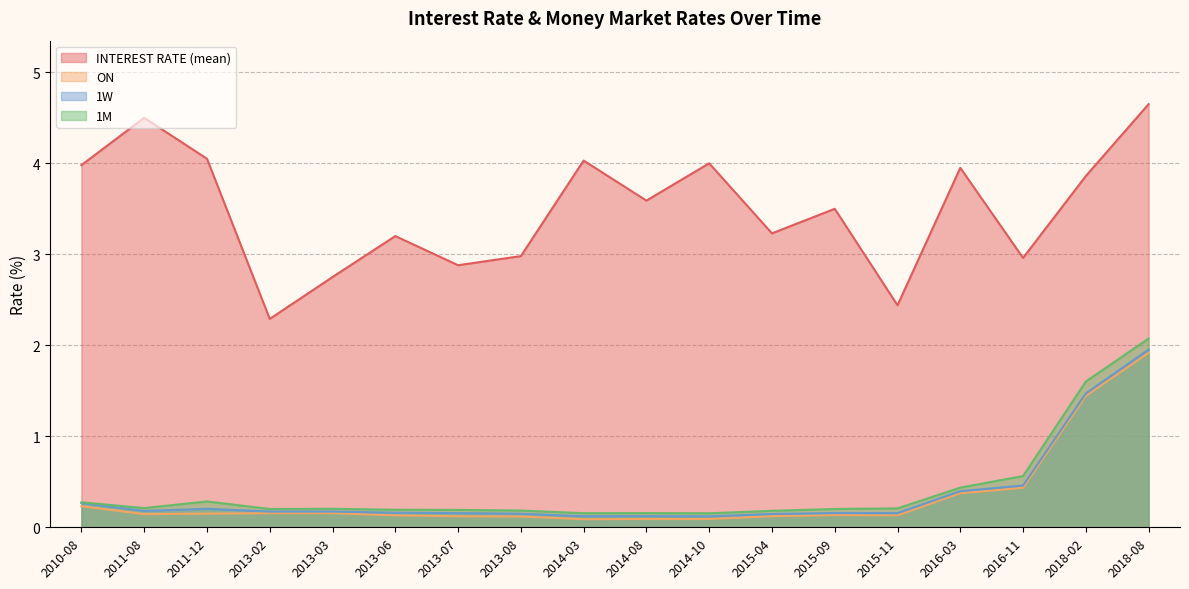

True or false: INTEREST RATE (mean) and 1W intersect in this chart.

False